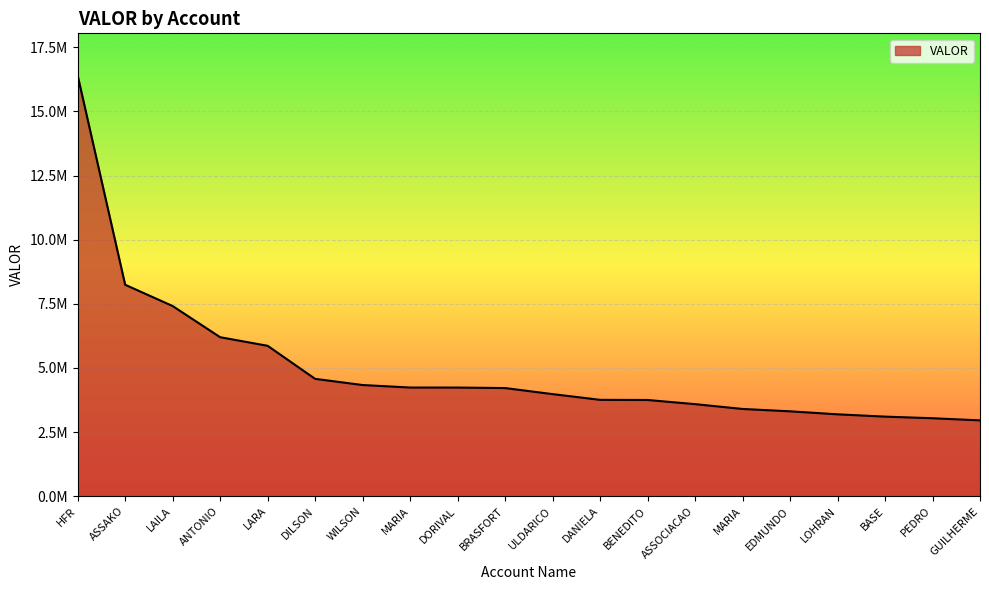

Does the chart display data point markers on the line(s)?

No